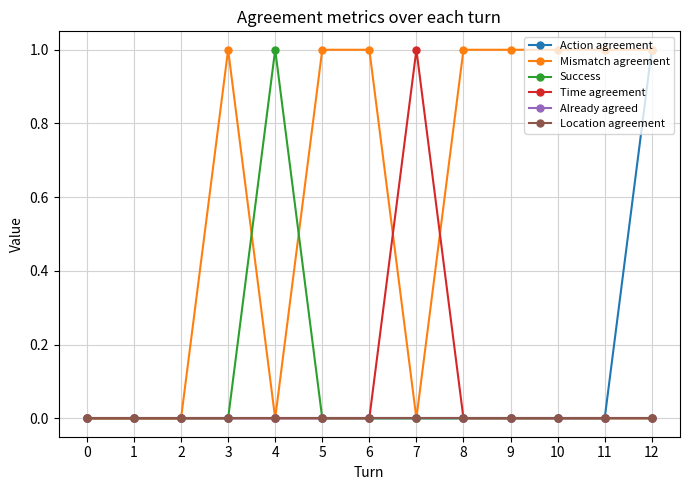

Is this an area chart (filled region under the line)?

No